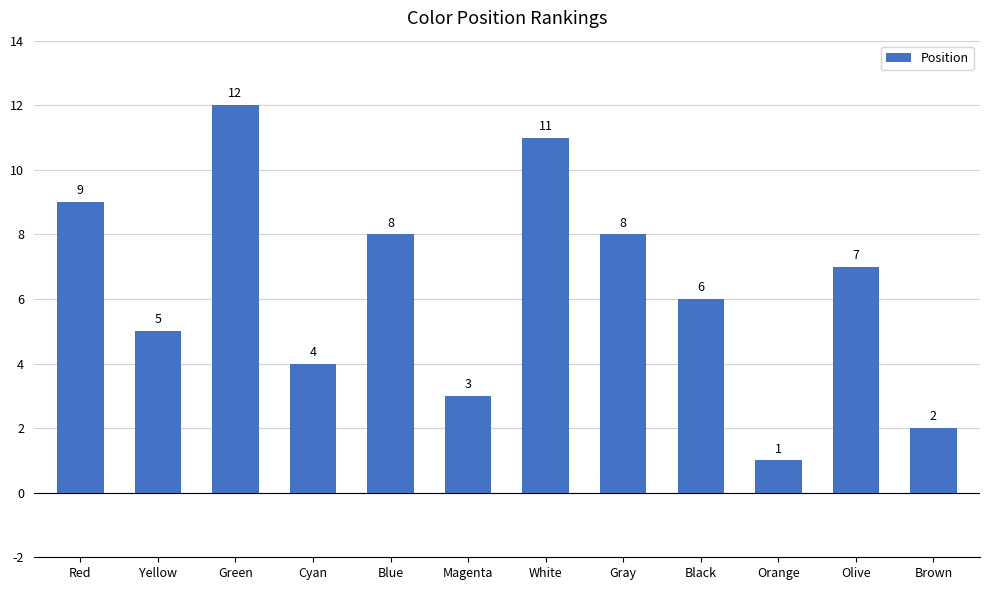

Does the chart contain any negative values?

No